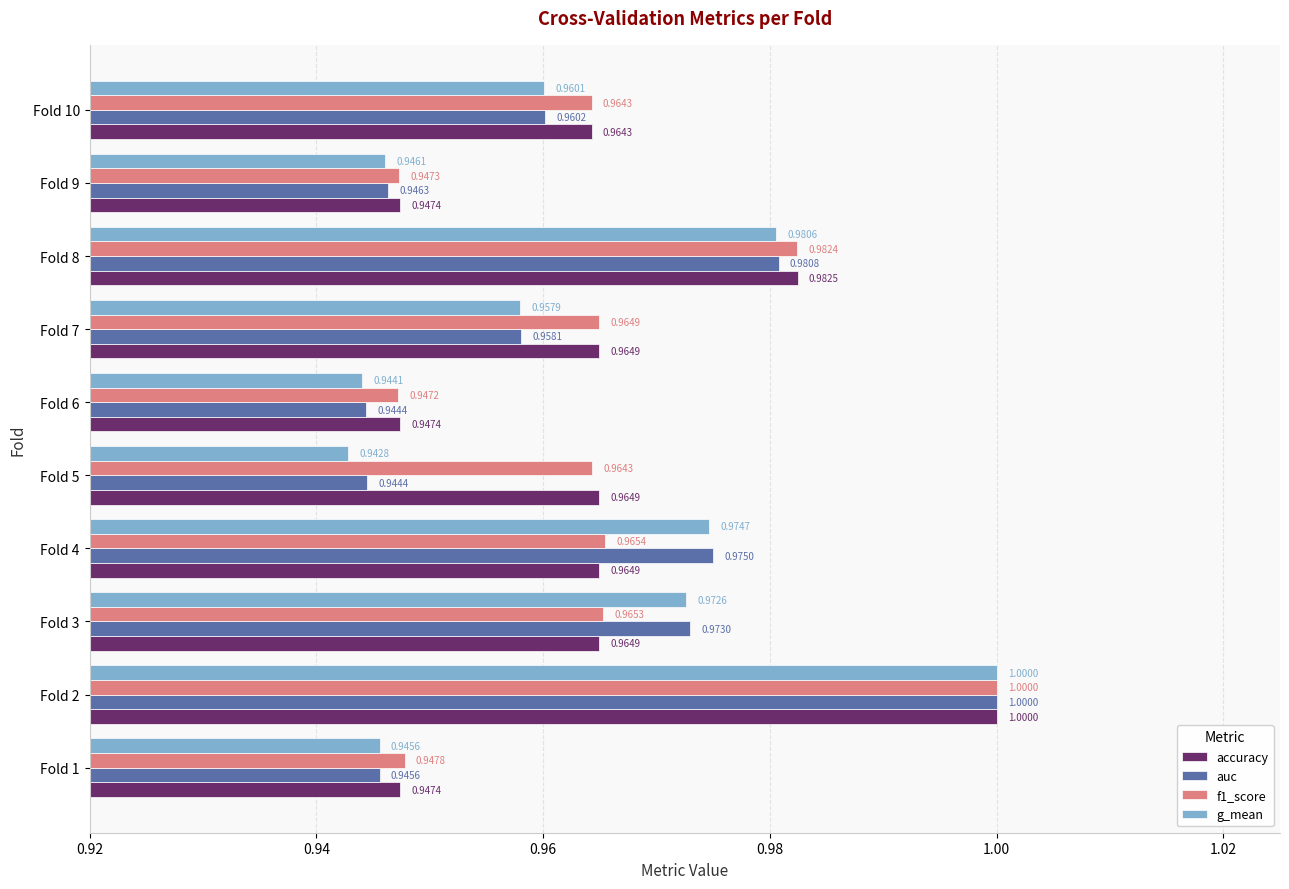

At how many categories does at least one series exceed 0?

10